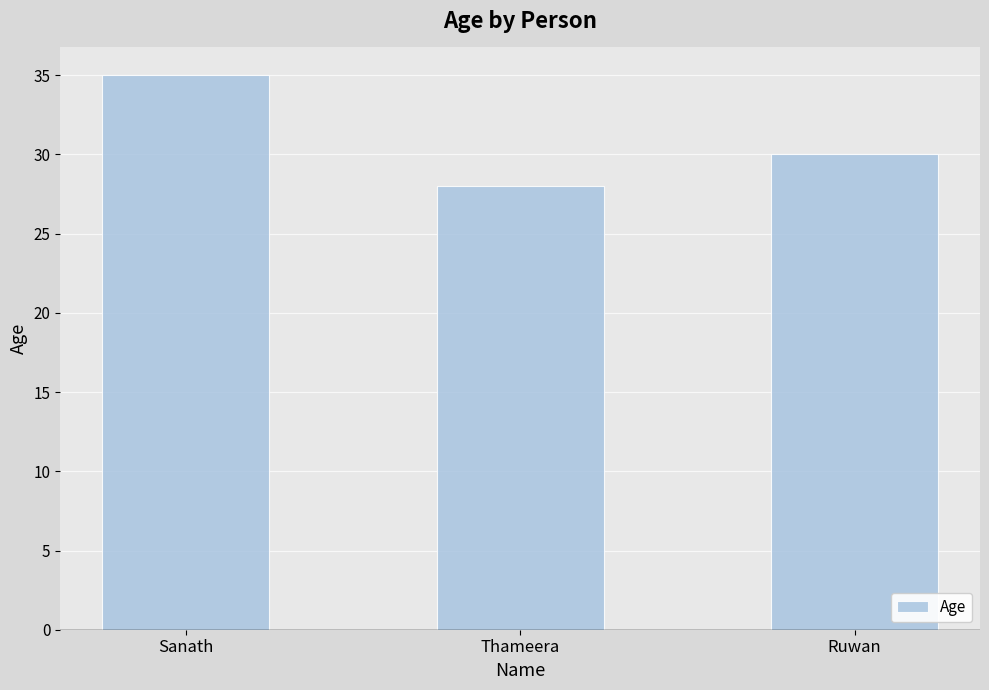

Where is the data nearest to the value 31?

Ruwan